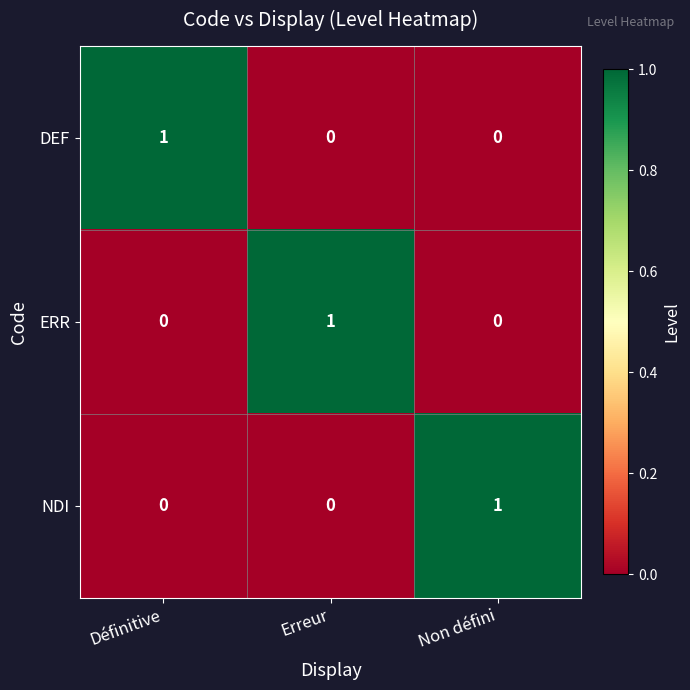

At how many categories does at least one series exceed 0?

3